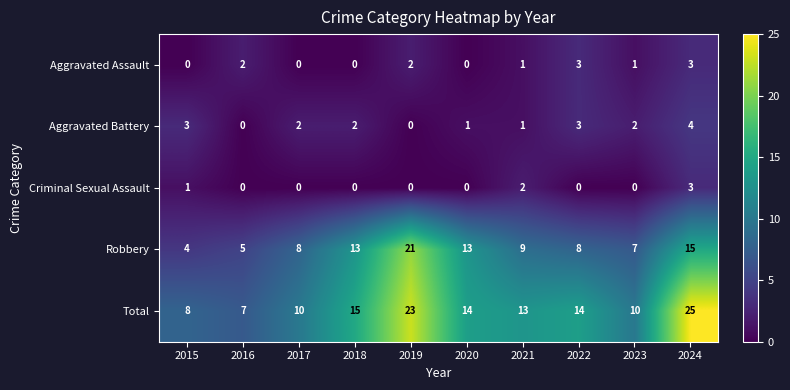

What is the greatest value displayed?

25